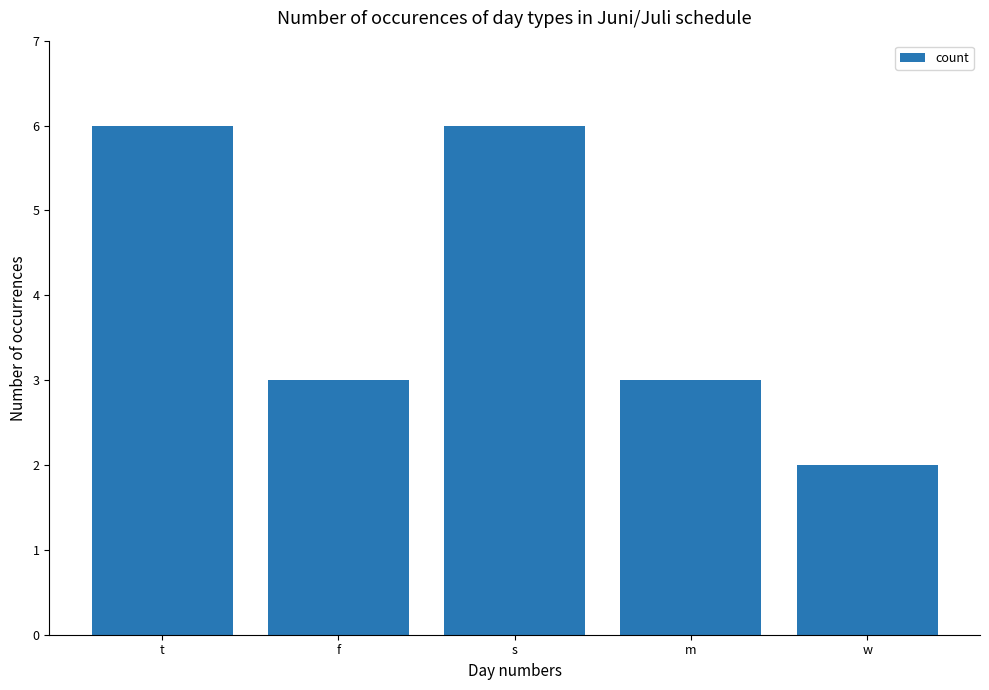

Is it true that the value at w is 1?

False